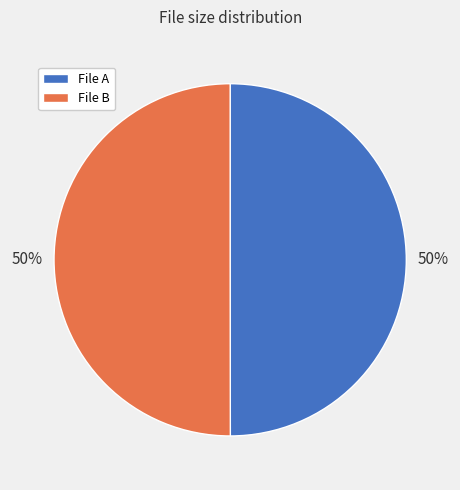

The File A slice represents 50% of the pie. True or false?

True